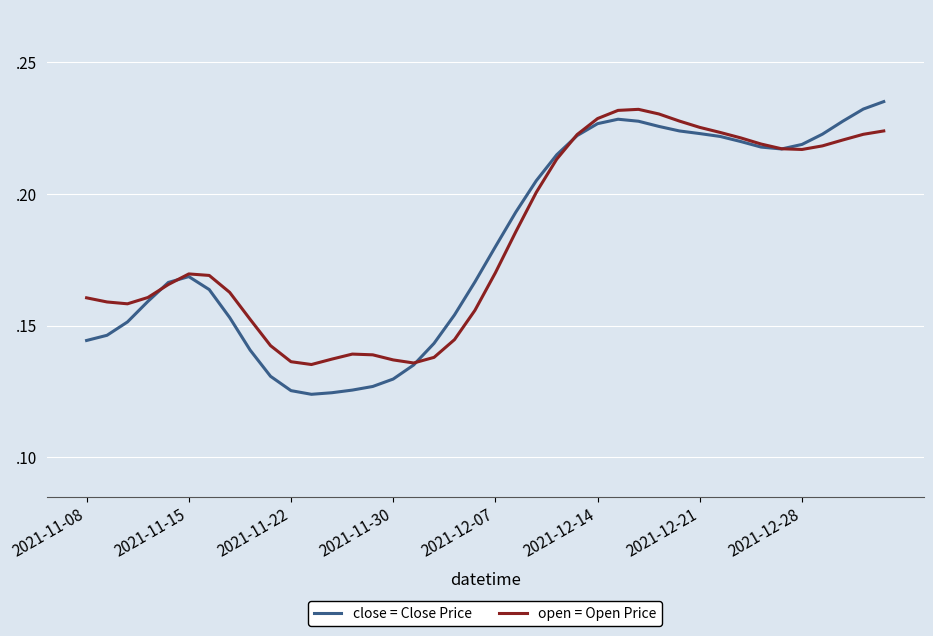

What is the average value of the close = Close Price series?

0.2